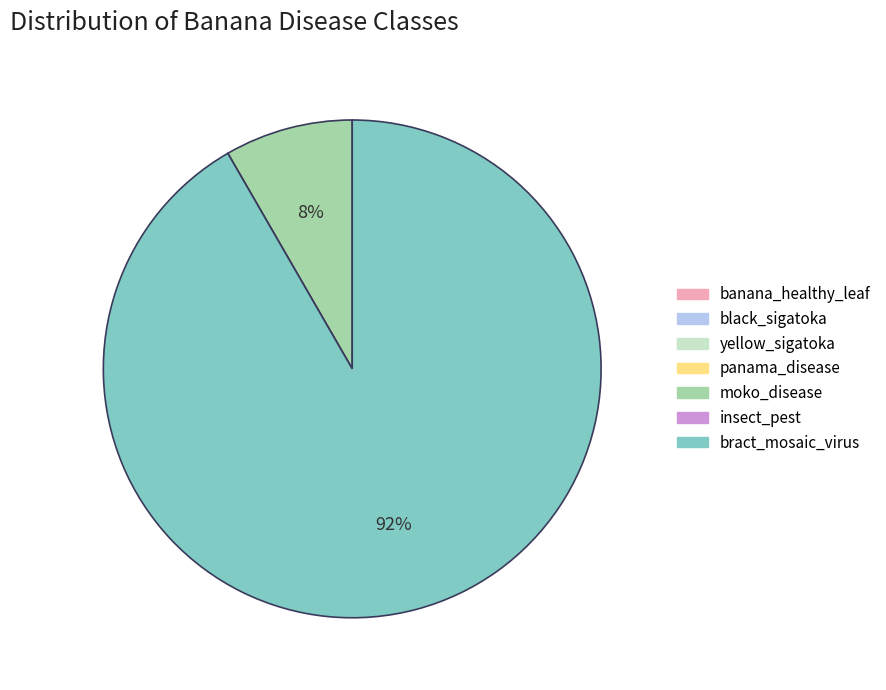

Which category has the biggest portion of the pie?

bract_mosaic_virus